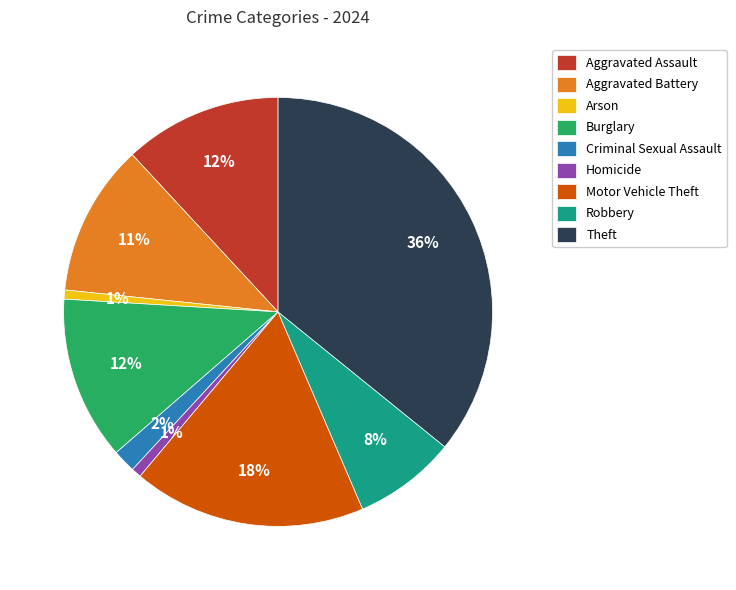

Is the sum of Homicide and Motor Vehicle Theft greater than half?

No